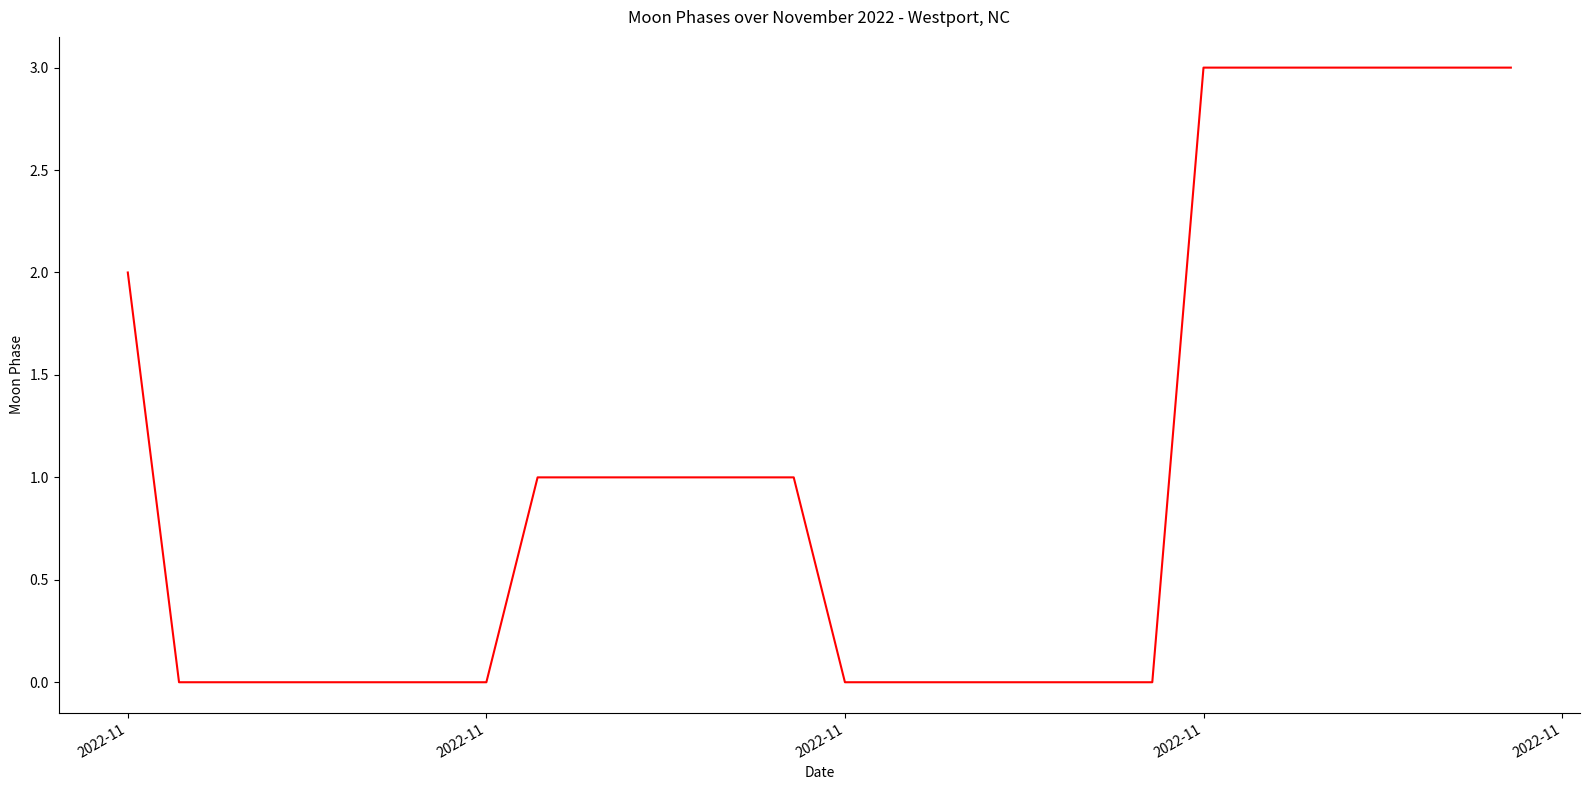

What is the greatest value displayed?

3